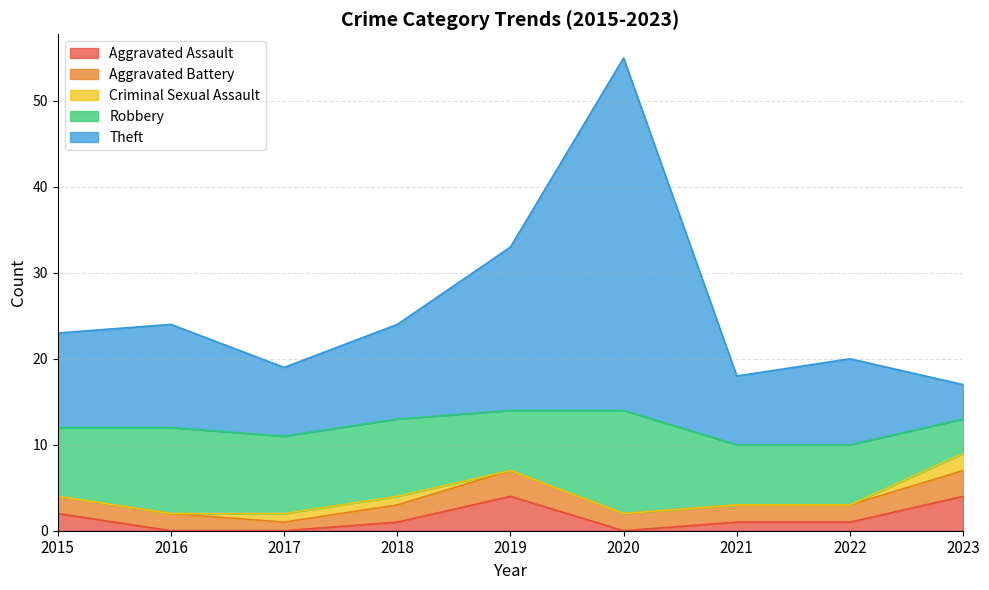

How many data points in Robbery are above 8?

4